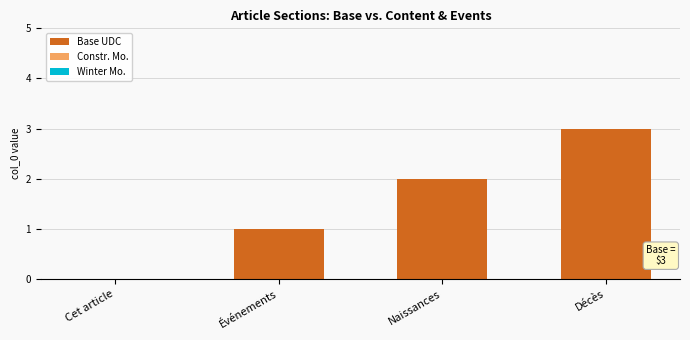

The chart shows a value of 2 at Naissances. True or false?

True